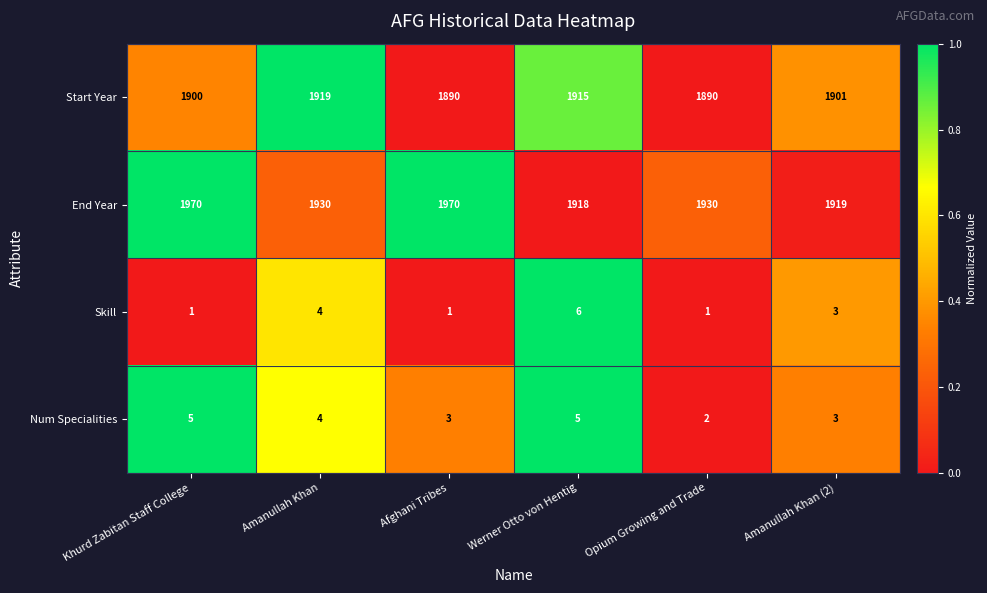

Which series has the largest total across all categories?

End Year